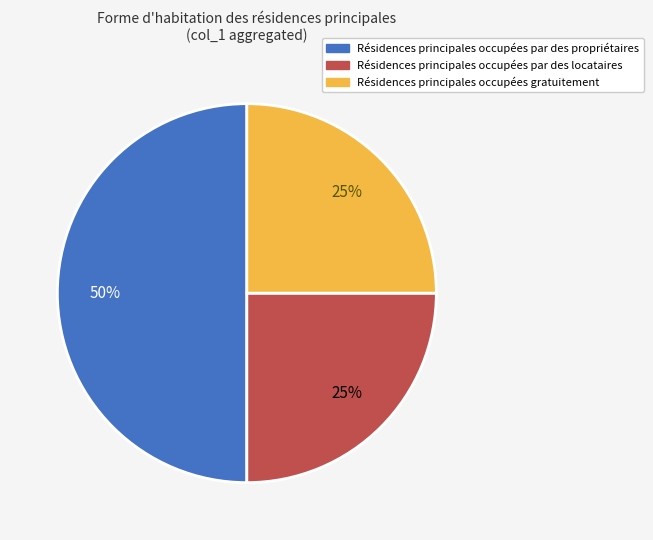

To the nearest percent, what is the difference between the largest and smallest slice percentages?

25%